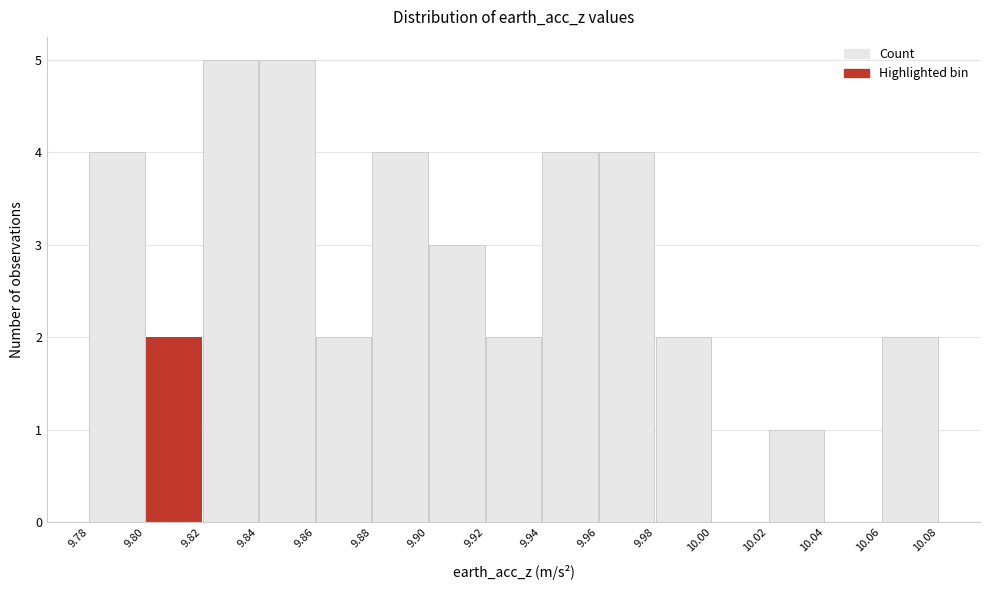

What is the height of the bar covering 9.84 to 9.86 on the x-axis? The values are not printed on the chart, so give them approximately, as read against the axis.

5